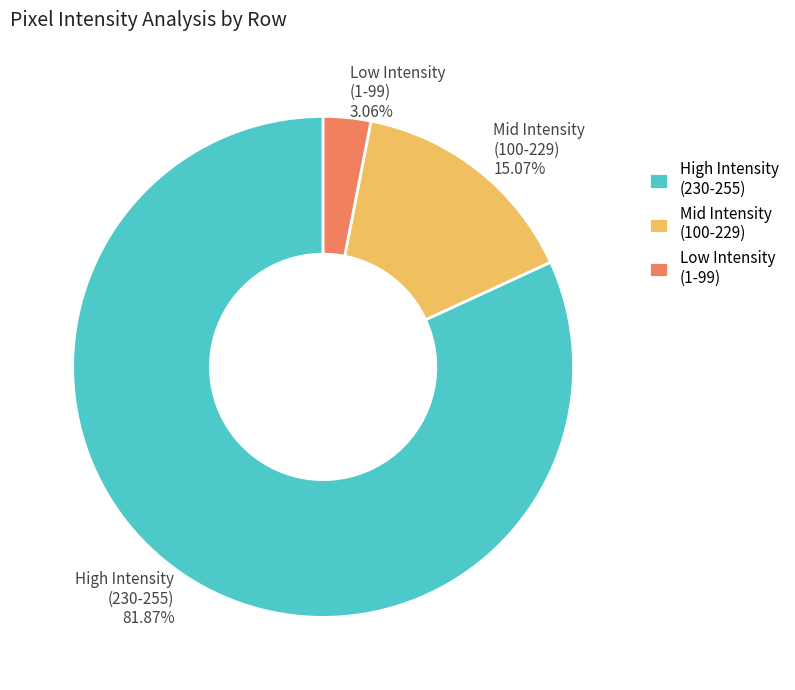

Rank the categories by value from highest to lowest.

High Intensity (230-255), Mid Intensity (100-229), Low Intensity (1-99)